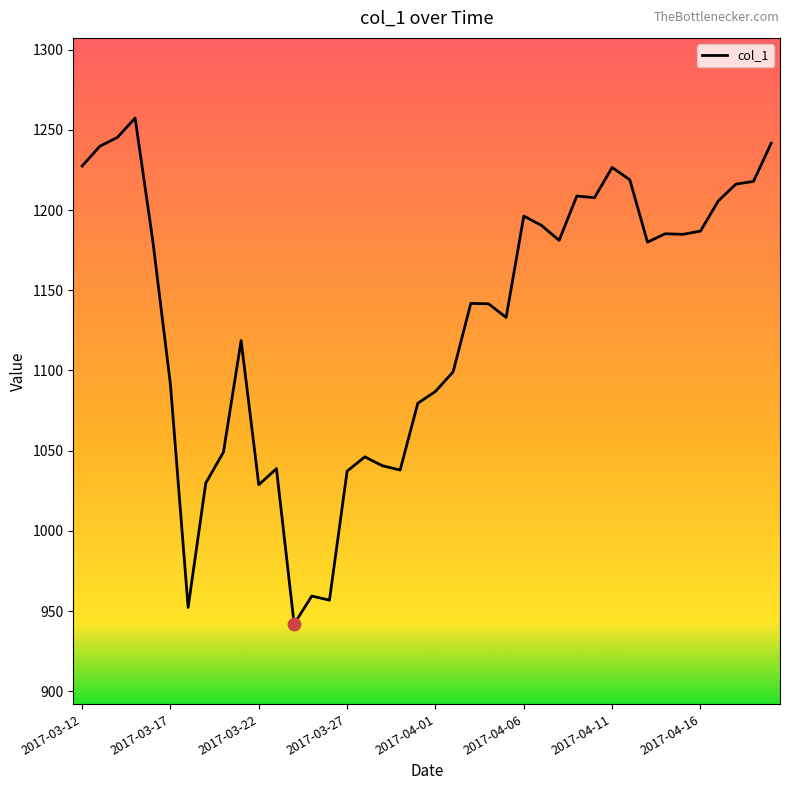

What is the smallest value displayed?

941.9